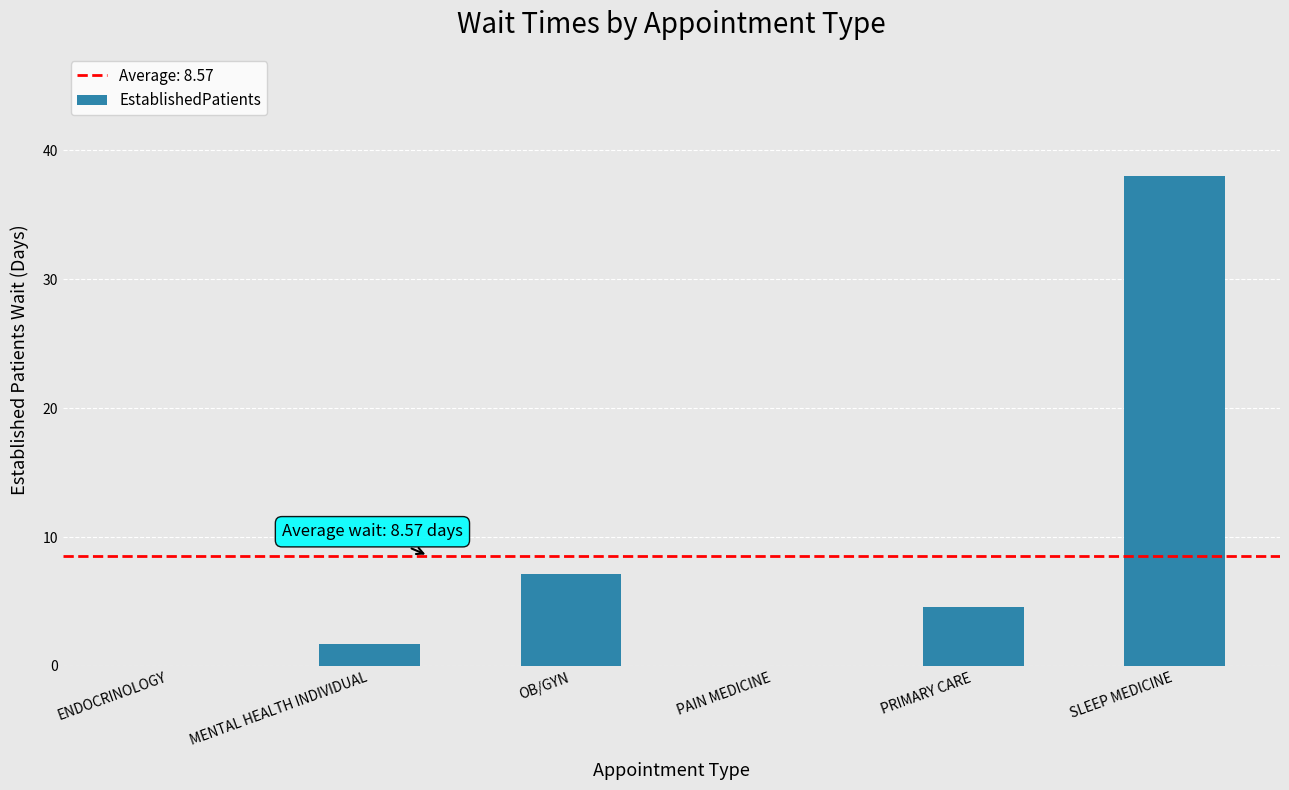

The value at SLEEP MEDICINE is 21.9. True or false?

False